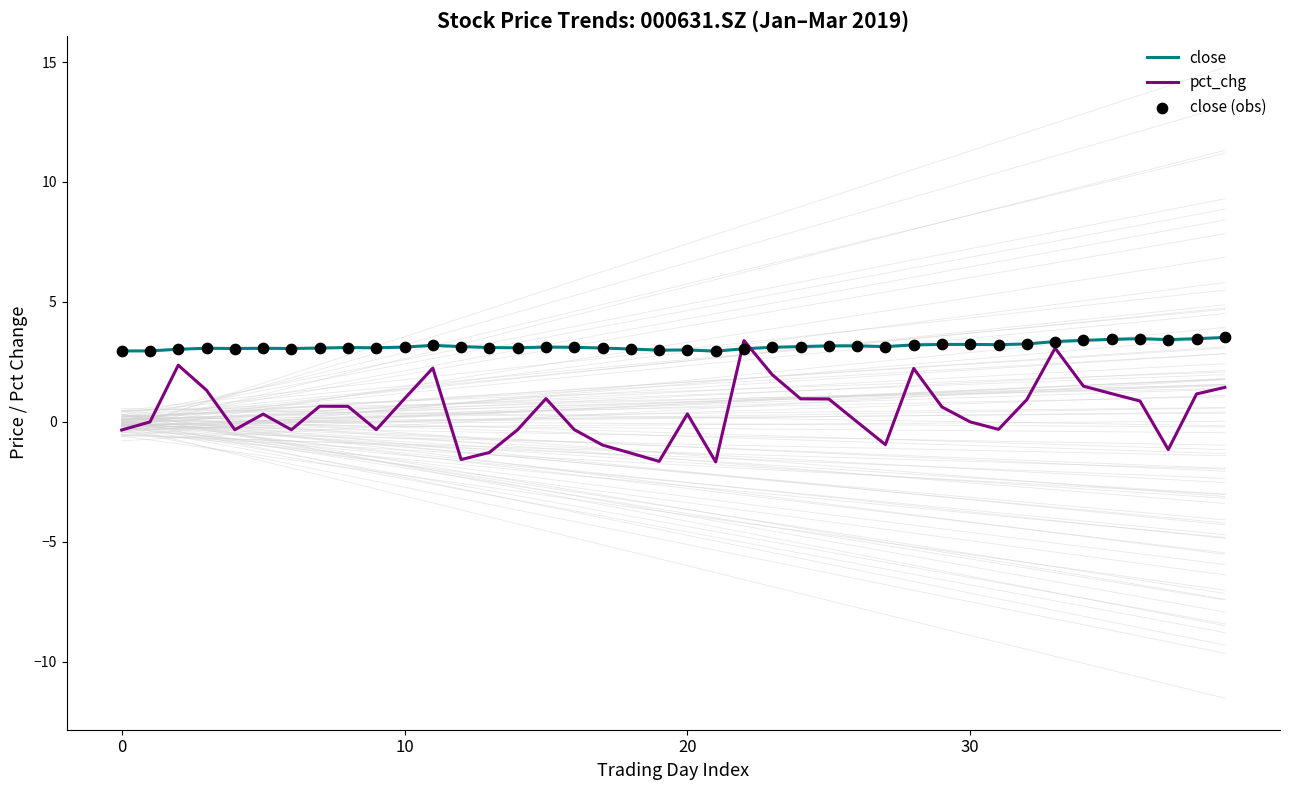

Is the value of pct_chg at 18 greater than the value of close at 18?

No